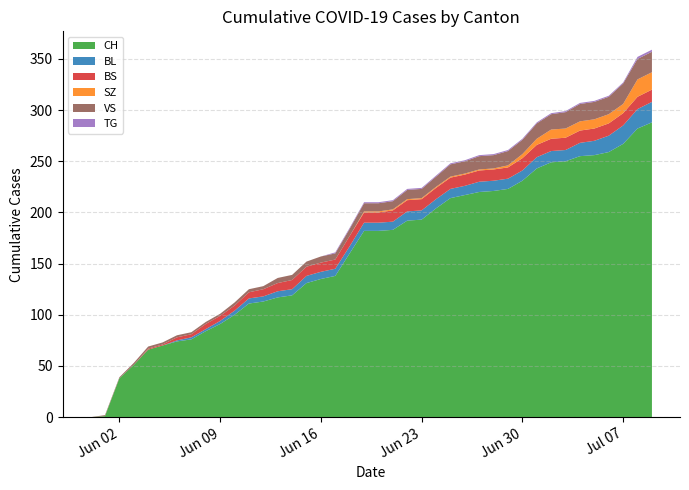

Reading left to right, list all the values displayed in this chart.

CH: 2020-05-31=0	2020-06-01=1	2020-06-02=38	2020-06-03=51	2020-06-04=66	2020-06-05=70	2020-06-06=74	2020-06-07=76	2020-06-08=84	2020-06-09=91	2020-06-10=100	2020-06-11=111	2020-06-12=113	2020-06-13=117	2020-06-14=119	2020-06-15=131	2020-06-16=135	2020-06-17=138	2020-06-18=160	2020-06-19=182	2020-06-20=182	2020-06-21=183	2020-06-22=192	2020-06-23=193	2020-06-24=204	2020-06-25=214	2020-06-26=217	2020-06-27=220	2020-06-28=221	2020-06-29=223	2020-06-30=231	2020-07-01=243	2020-07-02=249	2020-07-03=250	2020-07-04=255	2020-07-05=256	2020-07-06=259	2020-07-07=267	2020-07-08=282	2020-07-09=288
BL: 2020-05-31=0	2020-06-01=0	2020-06-02=0	2020-06-03=0	2020-06-04=0	2020-06-05=0	2020-06-06=1	2020-06-07=2	2020-06-08=2	2020-06-09=3	2020-06-10=4	2020-06-11=5	2020-06-12=5	2020-06-13=6	2020-06-14=6	2020-06-15=7	2020-06-16=7	2020-06-17=7	2020-06-18=7	2020-06-19=8	2020-06-20=8	2020-06-21=8	2020-06-22=9	2020-06-23=9	2020-06-24=9	2020-06-25=9	2020-06-26=9	2020-06-27=10	2020-06-28=10	2020-06-29=10	2020-06-30=10	2020-07-01=11	2020-07-02=11	2020-07-03=11	2020-07-04=13	2020-07-05=14	2020-07-06=16	2020-07-07=18	2020-07-08=19	2020-07-09=20
BS: 2020-05-31=0	2020-06-01=0	2020-06-02=0	2020-06-03=0	2020-06-04=1	2020-06-05=1	2020-06-06=3	2020-06-07=3	2020-06-08=5	2020-06-09=5	2020-06-10=5	2020-06-11=6	2020-06-12=7	2020-06-13=8	2020-06-14=9	2020-06-15=9	2020-06-16=9	2020-06-17=9	2020-06-18=10	2020-06-19=10	2020-06-20=10	2020-06-21=11	2020-06-22=11	2020-06-23=11	2020-06-24=11	2020-06-25=11	2020-06-26=11	2020-06-27=11	2020-06-28=11	2020-06-29=11	2020-06-30=12	2020-07-01=12	2020-07-02=12	2020-07-03=12	2020-07-04=12	2020-07-05=12	2020-07-06=12	2020-07-07=12	2020-07-08=12	2020-07-09=12
SZ: 2020-05-31=0	2020-06-01=0	2020-06-02=0	2020-06-03=0	2020-06-04=0	2020-06-05=0	2020-06-06=0	2020-06-07=0	2020-06-08=0	2020-06-09=0	2020-06-10=0	2020-06-11=0	2020-06-12=0	2020-06-13=0	2020-06-14=0	2020-06-15=0	2020-06-16=0	2020-06-17=0	2020-06-18=0	2020-06-19=1	2020-06-20=1	2020-06-21=1	2020-06-22=1	2020-06-23=1	2020-06-24=1	2020-06-25=1	2020-06-26=1	2020-06-27=1	2020-06-28=1	2020-06-29=2	2020-06-30=4	2020-07-01=6	2020-07-02=9	2020-07-03=9	2020-07-04=9	2020-07-05=9	2020-07-06=9	2020-07-07=9	2020-07-08=17	2020-07-09=17
VS: 2020-05-31=0	2020-06-01=1	2020-06-02=1	2020-06-03=2	2020-06-04=2	2020-06-05=2	2020-06-06=2	2020-06-07=2	2020-06-08=2	2020-06-09=2	2020-06-10=3	2020-06-11=3	2020-06-12=3	2020-06-13=5	2020-06-14=5	2020-06-15=5	2020-06-16=6	2020-06-17=6	2020-06-18=7	2020-06-19=8	2020-06-20=8	2020-06-21=8	2020-06-22=9	2020-06-23=9	2020-06-24=10	2020-06-25=12	2020-06-26=12	2020-06-27=13	2020-06-28=13	2020-06-29=14	2020-06-30=14	2020-07-01=15	2020-07-02=15	2020-07-03=16	2020-07-04=17	2020-07-05=17	2020-07-06=17	2020-07-07=20	2020-07-08=20	2020-07-09=20
TG: 2020-05-31=0	2020-06-01=0	2020-06-02=0	2020-06-03=0	2020-06-04=0	2020-06-05=0	2020-06-06=0	2020-06-07=0	2020-06-08=0	2020-06-09=0	2020-06-10=0	2020-06-11=0	2020-06-12=0	2020-06-13=0	2020-06-14=0	2020-06-15=0	2020-06-16=0	2020-06-17=1	2020-06-18=1	2020-06-19=1	2020-06-20=1	2020-06-21=1	2020-06-22=1	2020-06-23=1	2020-06-24=1	2020-06-25=1	2020-06-26=1	2020-06-27=1	2020-06-28=1	2020-06-29=1	2020-06-30=1	2020-07-01=1	2020-07-02=1	2020-07-03=1	2020-07-04=1	2020-07-05=1	2020-07-06=1	2020-07-07=1	2020-07-08=2	2020-07-09=2